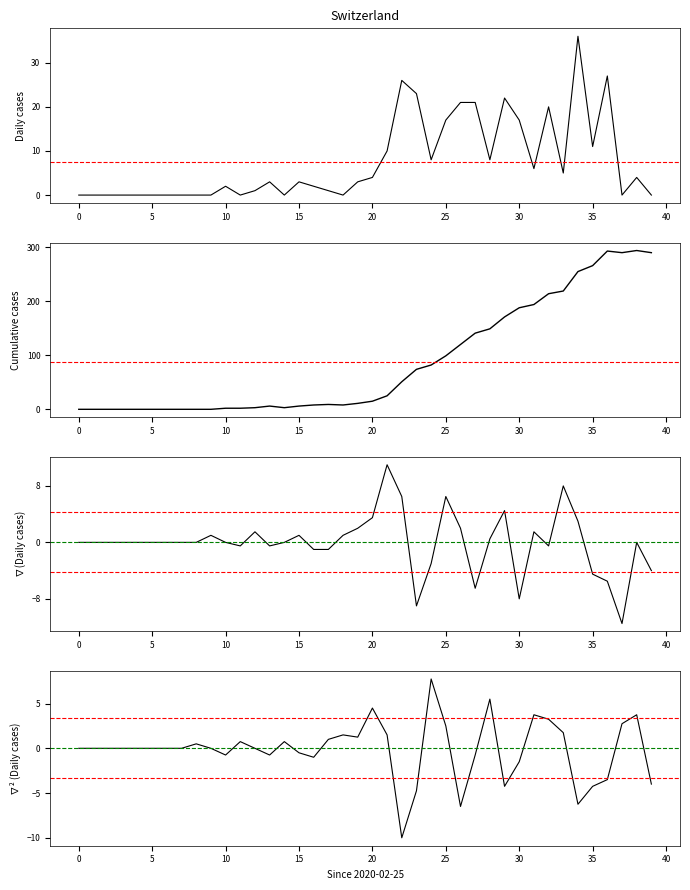

How many positive values does the ∇(Daily cases) series have?

15